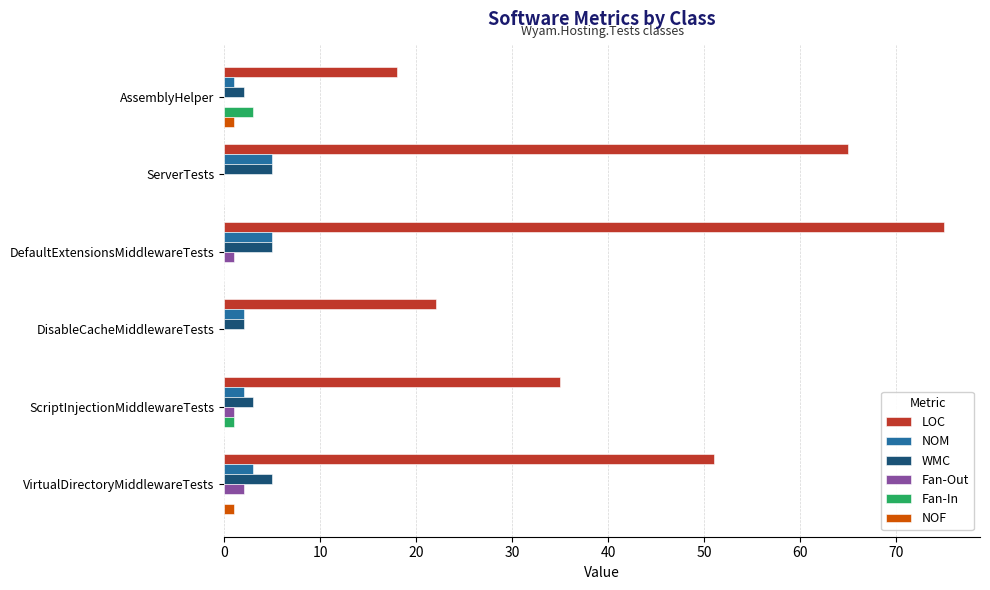

Which series has the largest total across all categories?

LOC